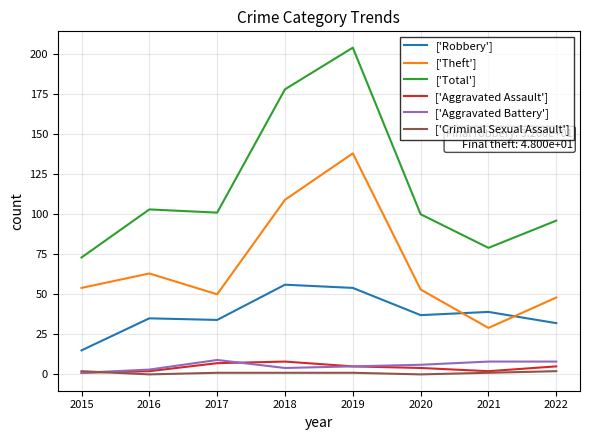

Does the chart have visible grid lines?

Yes